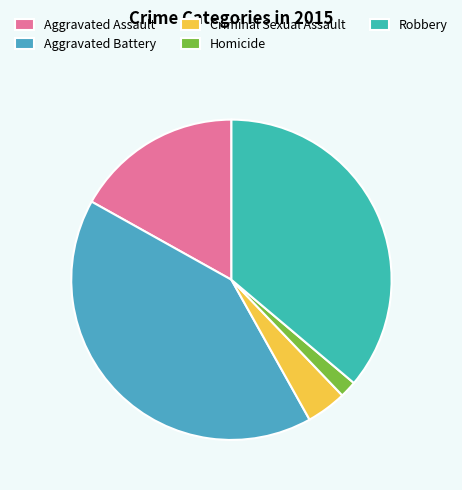

To the nearest percent, what is the difference between the largest and smallest slice percentages?

40%